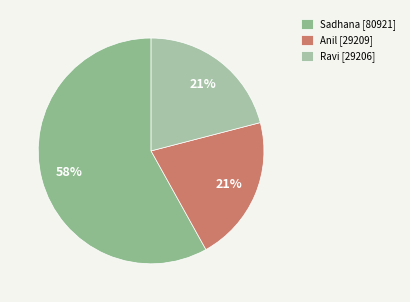

How many slices are in this pie chart?

3